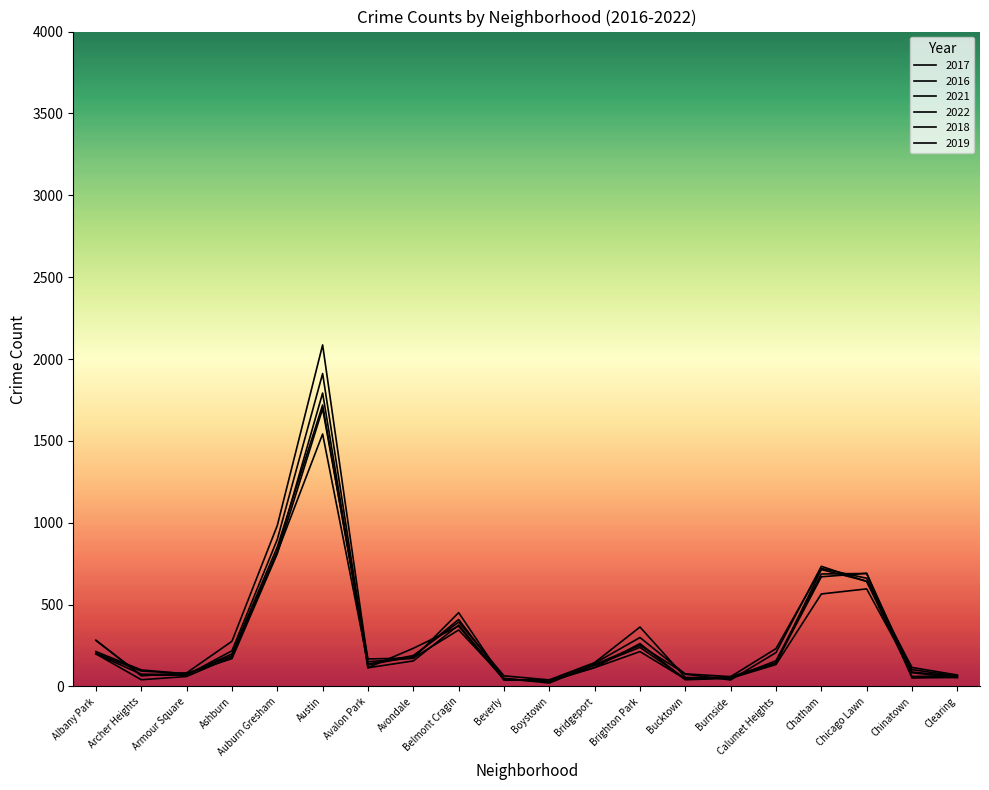

Reading left to right, extract all data points from this chart.

2017: Albany Park=199	Archer Heights=75	Armour Square=72	Ashburn=199	Auburn Gresham=852	Austin=1719	Avalon Park=132	Avondale=183	Belmont Cragin=409	Beverly=46	Boystown=30	Bridgeport=116	Brighton Park=262	Bucktown=41	Burnside=50	Calumet Heights=134	Chatham=565	Chicago Lawn=596	Chinatown=88	Clearing=62
2016: Albany Park=282	Archer Heights=65	Armour Square=83	Ashburn=276	Auburn Gresham=983	Austin=2086	Avalon Park=151	Avondale=172	Belmont Cragin=451	Beverly=40	Boystown=39	Bridgeport=146	Brighton Park=363	Bucktown=55	Burnside=49	Calumet Heights=157	Chatham=687	Chicago Lawn=690	Chinatown=84	Clearing=54
2021: Albany Park=203	Archer Heights=94	Armour Square=79	Ashburn=170	Auburn Gresham=811	Austin=1696	Avalon Park=168	Avondale=174	Belmont Cragin=345	Beverly=50	Boystown=21	Bridgeport=134	Brighton Park=251	Bucktown=77	Burnside=60	Calumet Heights=231	Chatham=721	Chicago Lawn=661	Chinatown=103	Clearing=64
2022: Albany Park=213	Archer Heights=101	Armour Square=77	Ashburn=188	Auburn Gresham=819	Austin=1542	Avalon Park=136	Avondale=189	Belmont Cragin=393	Beverly=65	Boystown=40	Bridgeport=142	Brighton Park=299	Bucktown=75	Burnside=40	Calumet Heights=207	Chatham=734	Chicago Lawn=641	Chinatown=116	Clearing=70
2018: Albany Park=281	Archer Heights=69	Armour Square=69	Ashburn=218	Auburn Gresham=898	Austin=1911	Avalon Park=115	Avondale=233	Belmont Cragin=368	Beverly=41	Boystown=34	Bridgeport=129	Brighton Park=239	Bucktown=47	Burnside=60	Calumet Heights=145	Chatham=670	Chicago Lawn=691	Chinatown=52	Clearing=55
2019: Albany Park=199	Archer Heights=41	Armour Square=61	Ashburn=180	Auburn Gresham=826	Austin=1792	Avalon Park=114	Avondale=156	Belmont Cragin=375	Beverly=42	Boystown=33	Bridgeport=115	Brighton Park=213	Bucktown=45	Burnside=55	Calumet Heights=142	Chatham=714	Chicago Lawn=643	Chinatown=61	Clearing=64